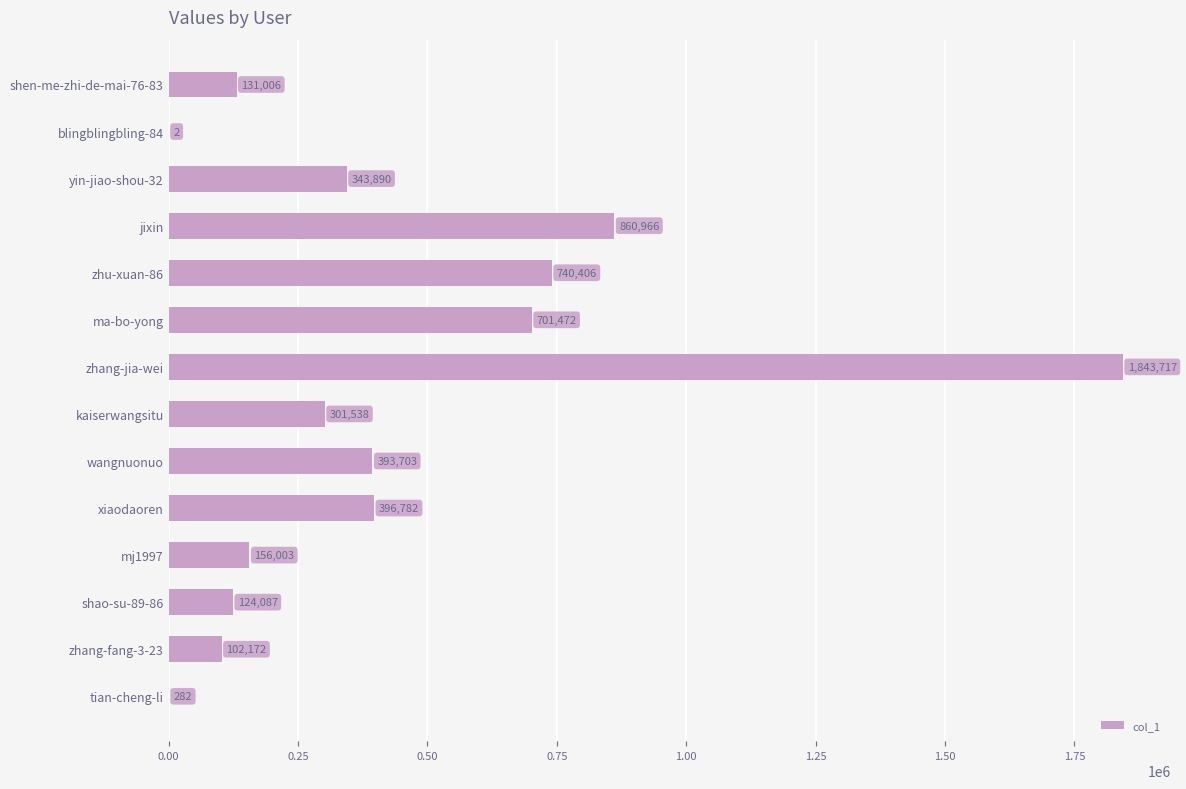

What is the sum of all values?

6096026